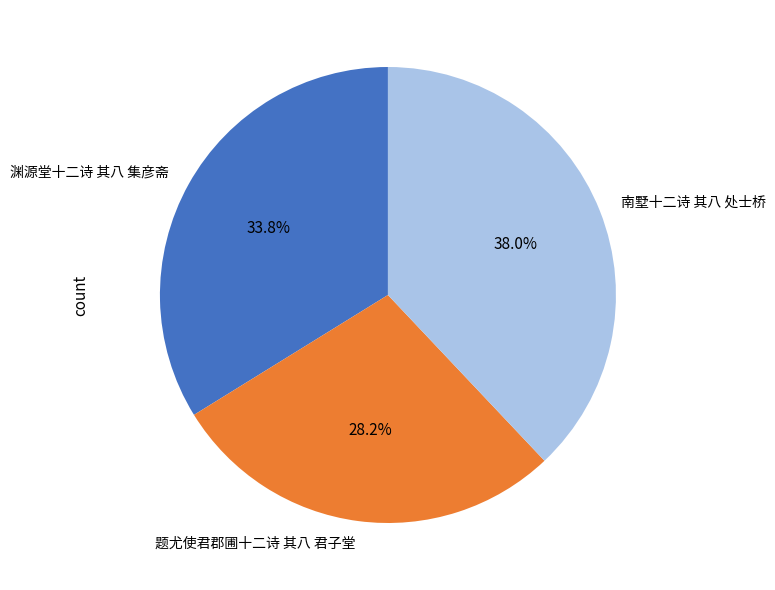

Which category has the smallest portion of the pie?

题尤使君郡圃十二诗 其八 君子堂